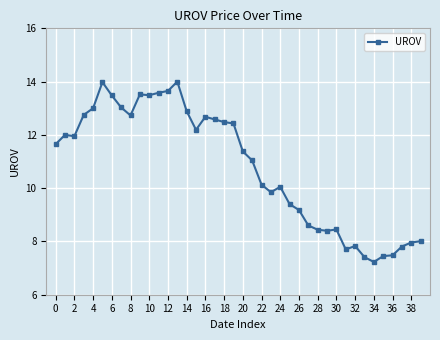

What is the value of the 19th point from the left?

12.5